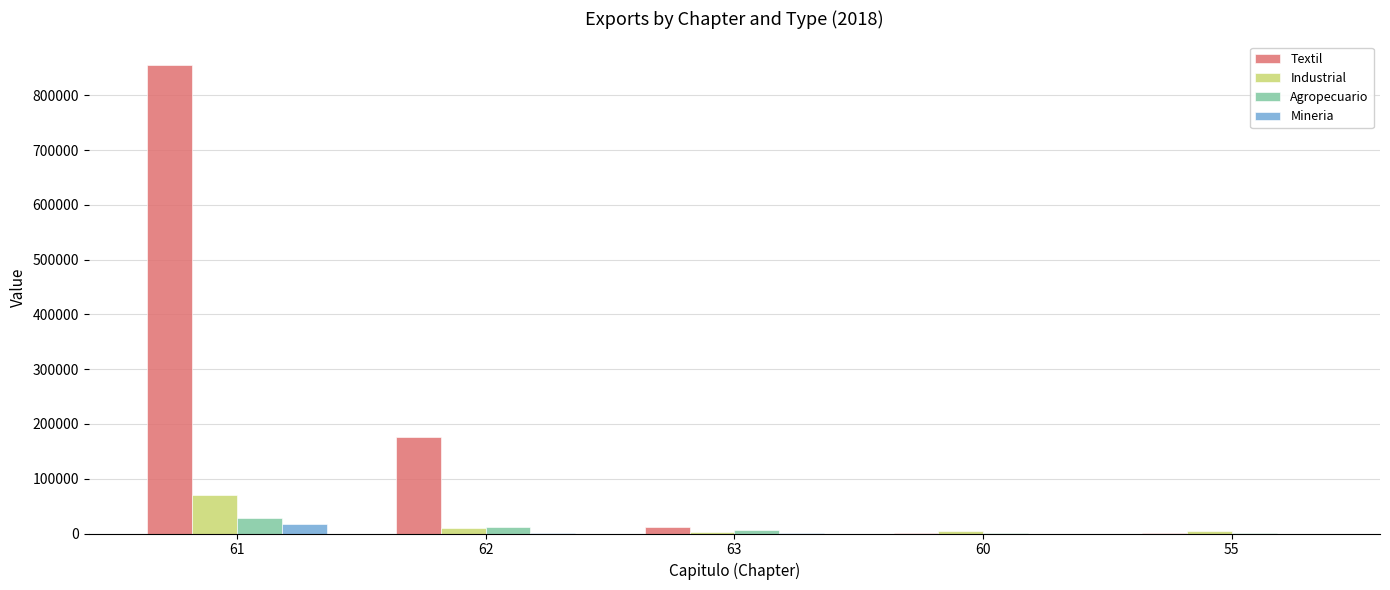

The Textil series shows 409936 at 61. True or false?

False